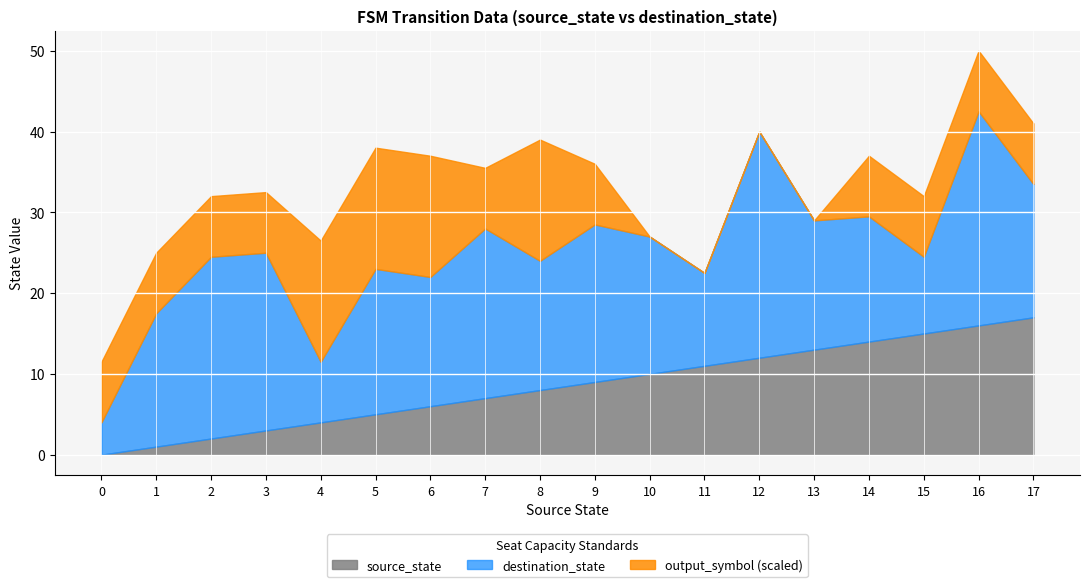

Does the chart display data point markers on the line(s)?

No